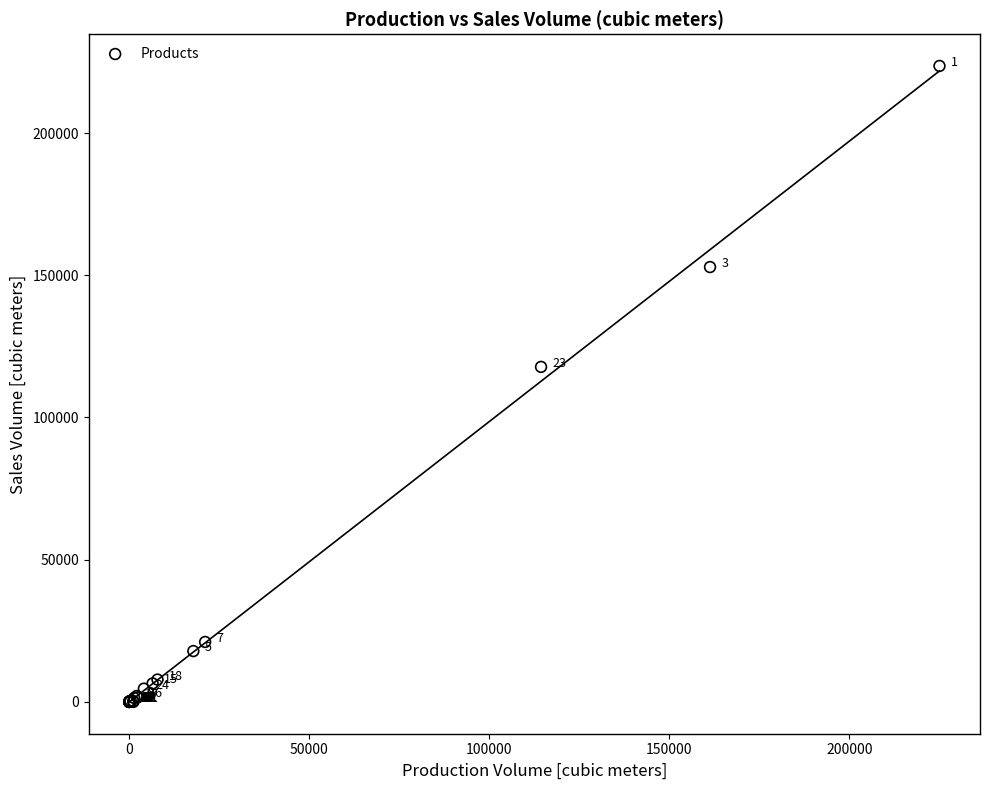

What Y value in the scatter plot is closest to 111797?

117785